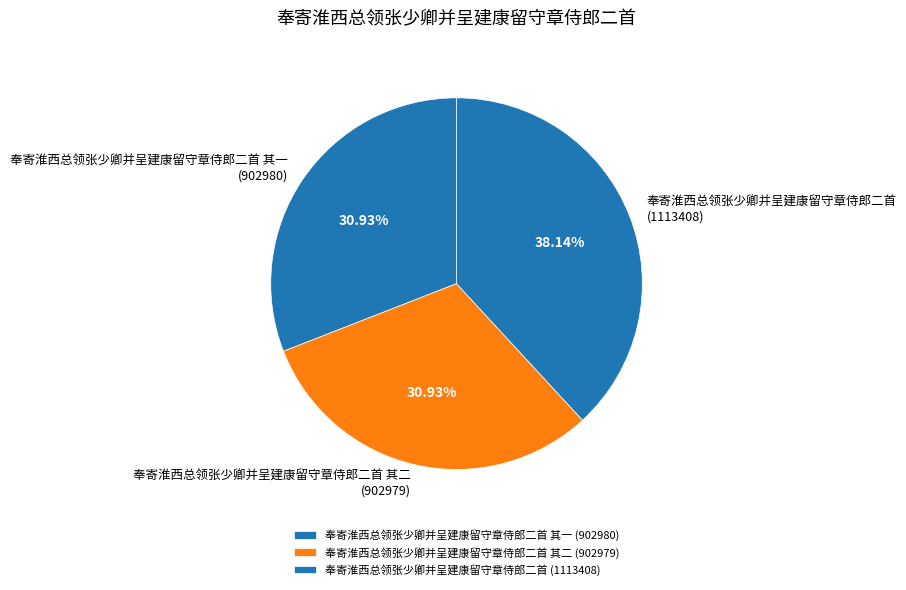

The 奉寄淮西总领张少卿并呈建康留守章侍郎二首 其二 slice represents 25% of the pie. True or false?

False